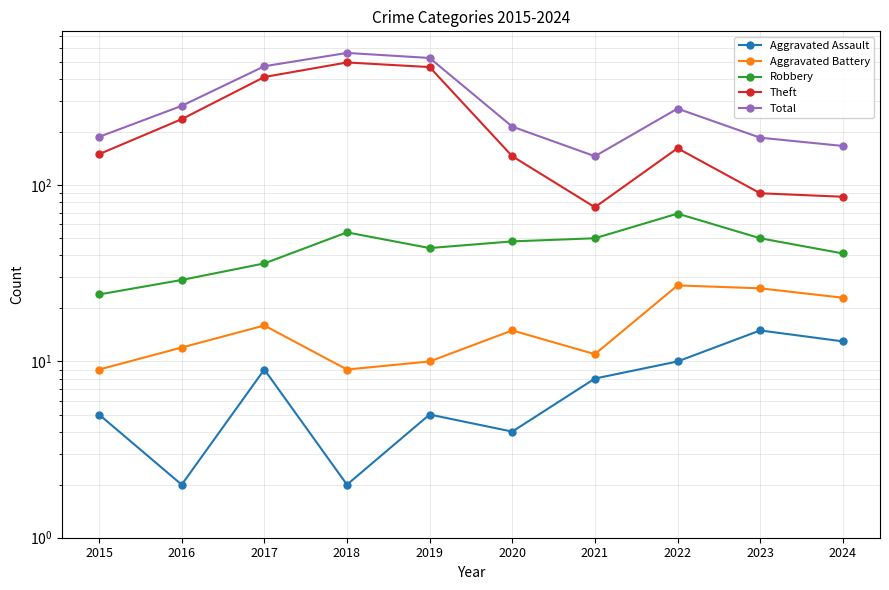

True or false: Total and Theft intersect in this chart.

False